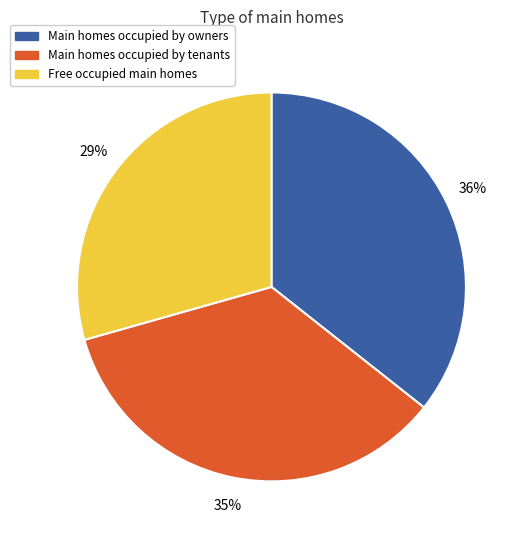

Between Free occupied main homes and Main homes occupied by owners, which is larger?

Main homes occupied by owners